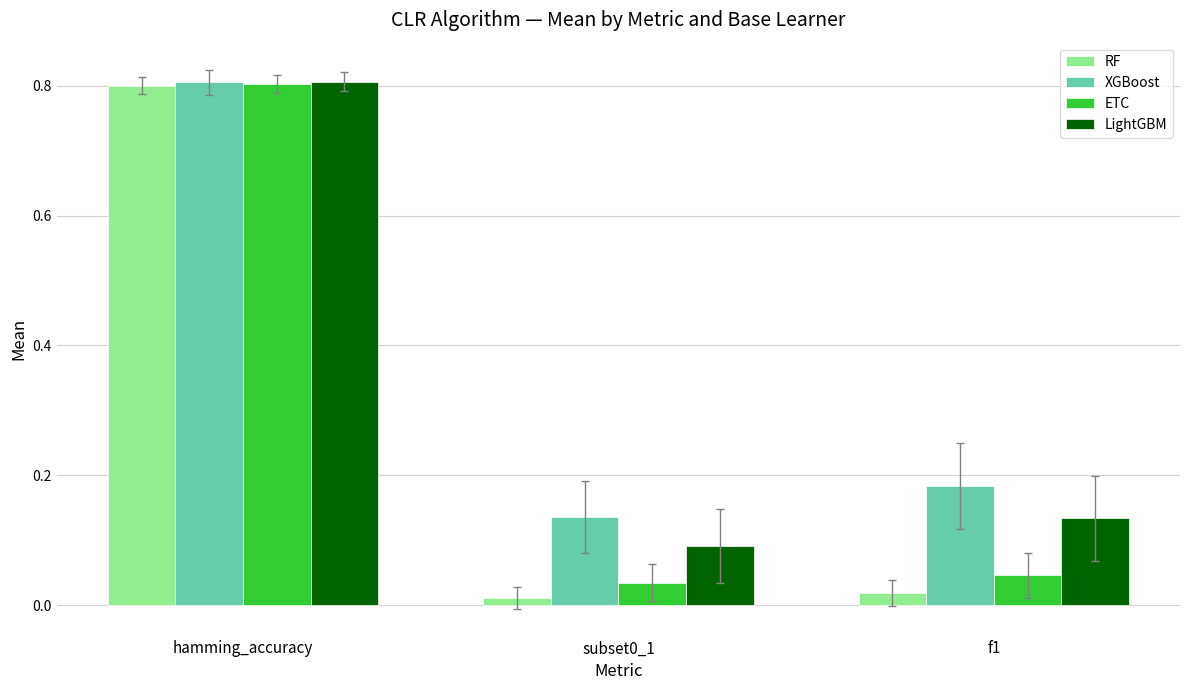

The RF series shows 0.5 at hamming_accuracy. True or false?

False